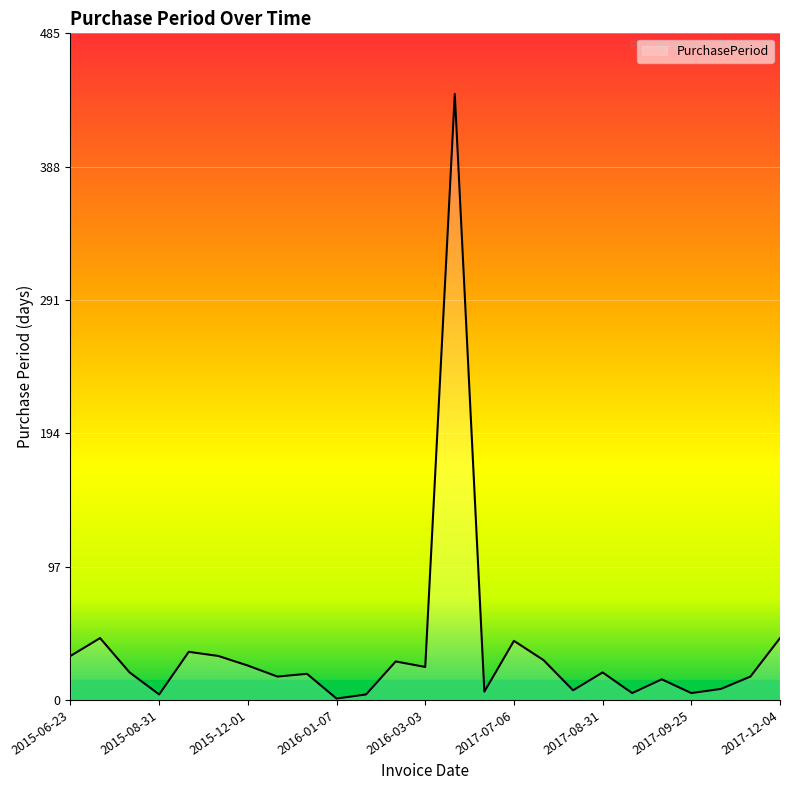

What is the greatest value displayed?

441